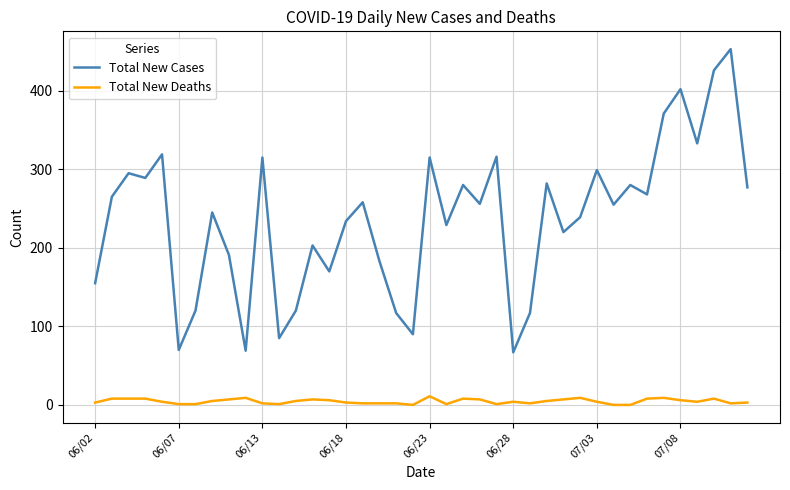

What is the maximum value shown in the chart?

453